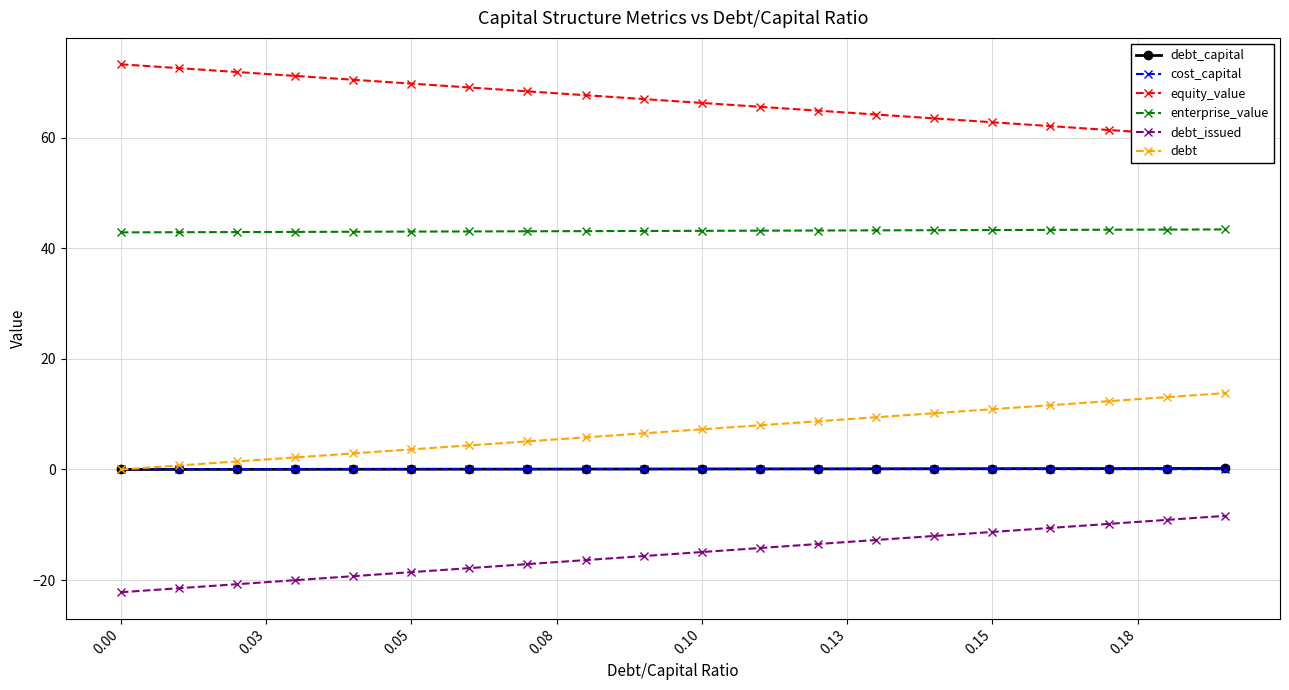

True or false: debt and debt_issued cross at least once.

False